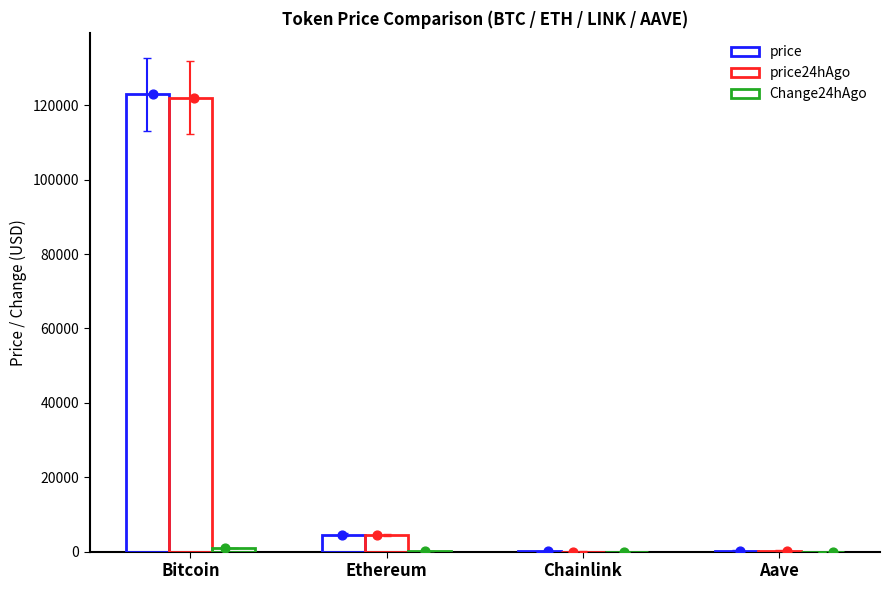

Which series has the largest total across all categories?

price